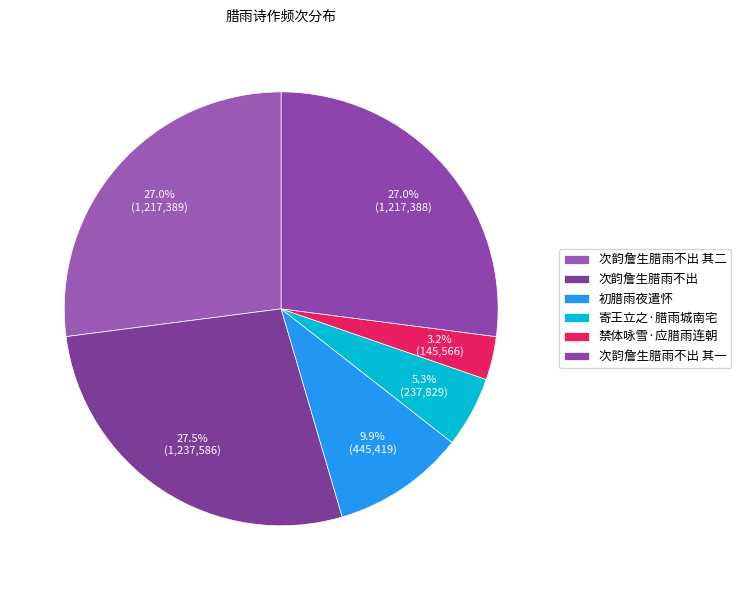

What percentage is the 次韵詹生腊雨不出 其一 slice, to the nearest percent?

27%